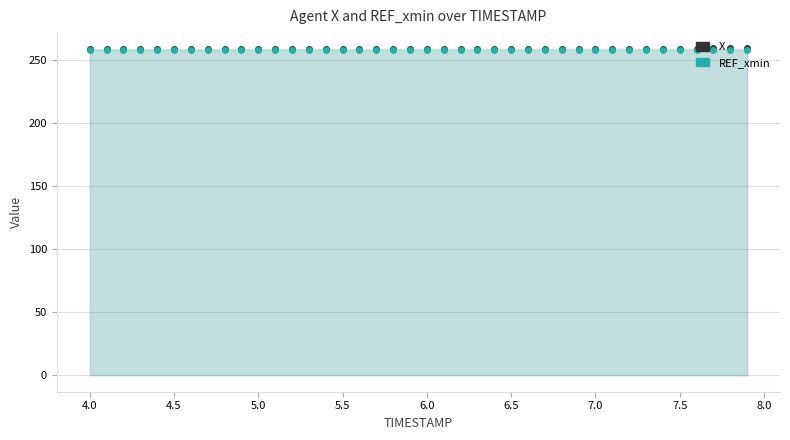

What is the smallest value displayed?

258.1